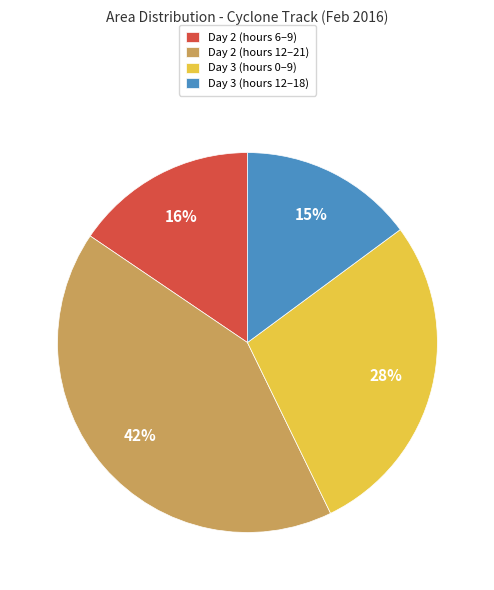

Is the sum of Day 2 (hours 6–9) and Day 2 (hours 12–21) greater than half?

Yes